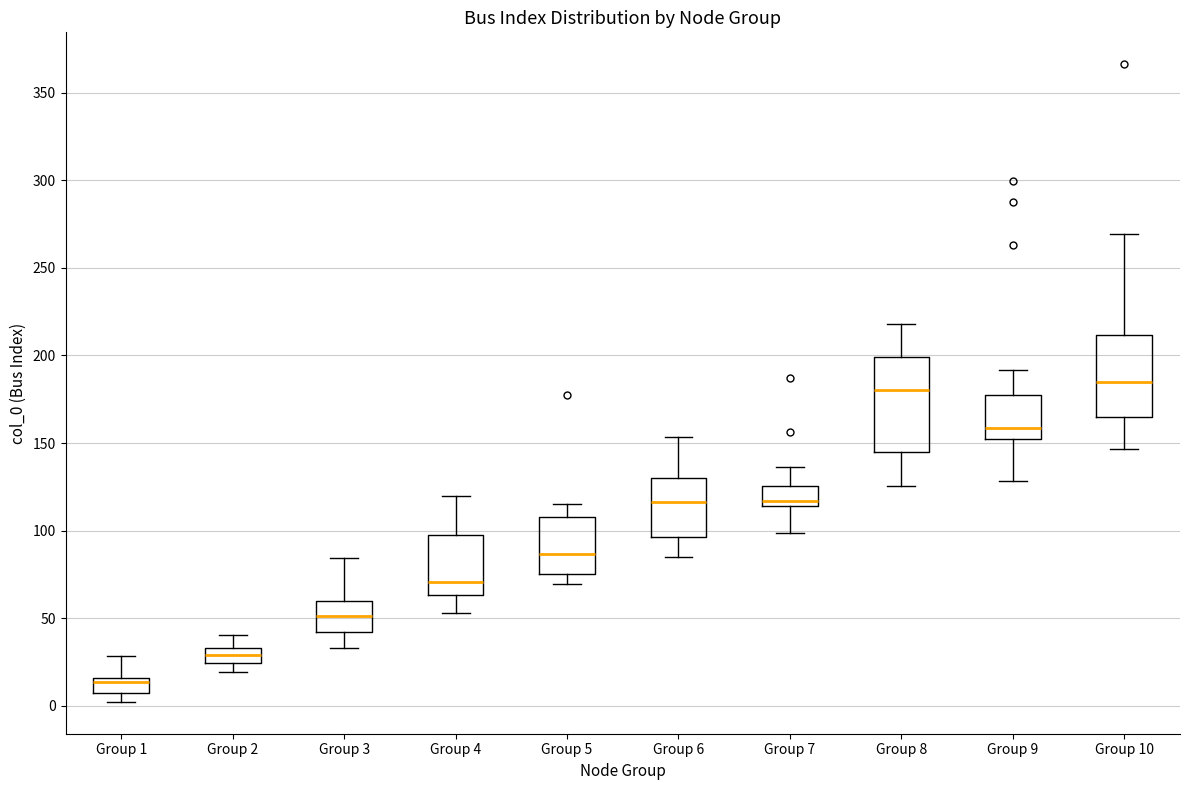

Reading left to right, transcribe this box plot: for each box, give where its median line is, the range the box spans, and where its two whiskers end, as read against the y-axis. The values are not printed on the chart, so give them approximately, as read against the axis.

Group 1: median 15 (just below the box's upper edge), box 5 to 15, whiskers 0 to 30
Group 2: median 30, box 25 to 35, whiskers 20 to 40
Group 3: median 50, box 40 to 60, whiskers 35 to 85
Group 4: median 70, box 65 to 95, whiskers 55 to 120
Group 5: median 85, box 75 to 110, whiskers 70 to 115
Group 6: median 115, box 95 to 130, whiskers 85 to 155
Group 7: median 115 (just above the box's lower edge), box 115 to 125, whiskers 100 to 135
Group 8: median 180, box 145 to 200, whiskers 125 to 220
Group 9: median 160, box 150 to 180, whiskers 130 to 190
Group 10: median 185, box 165 to 210, whiskers 145 to 270